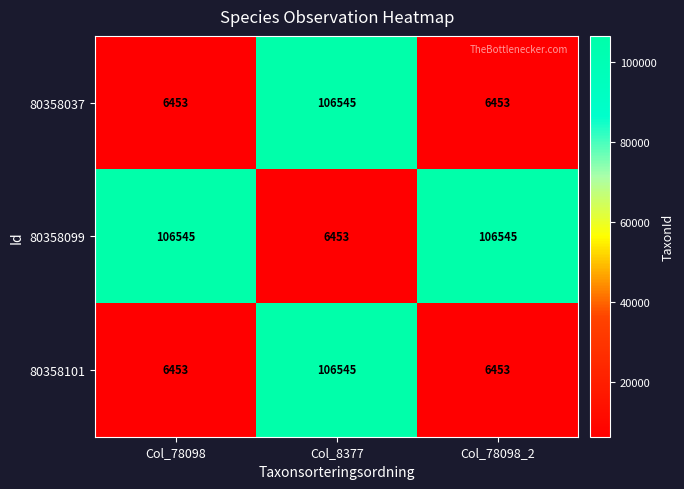

What is the difference between the highest and lowest values at Col_8377?

100092